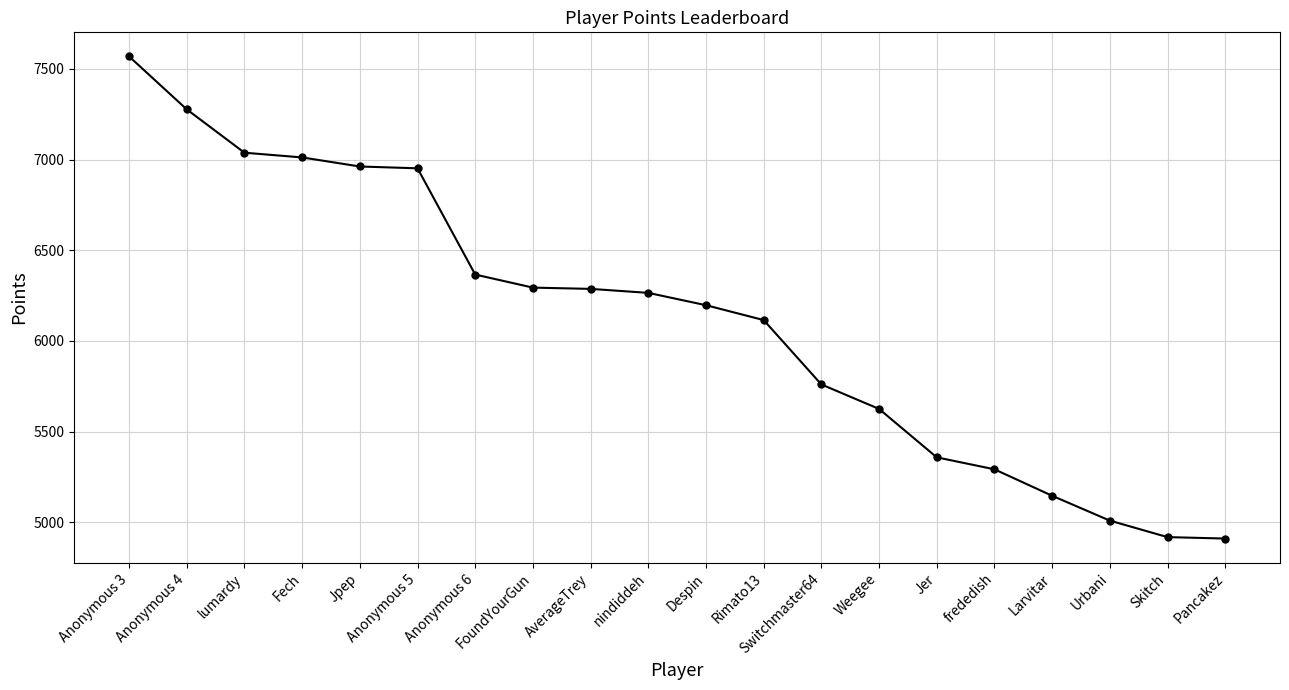

What position from the left is frededish?

16